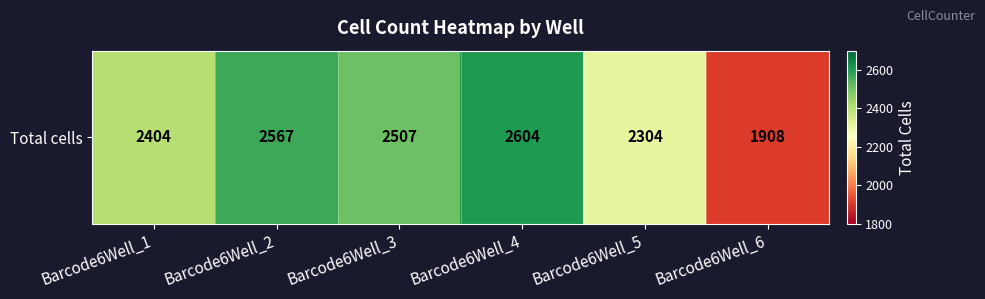

What is the maximum value shown in the chart?

2604